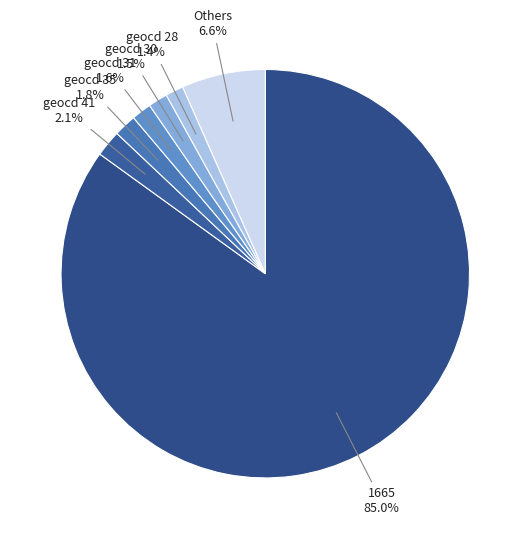

Is there any slice that represents more than half of the pie?

Yes